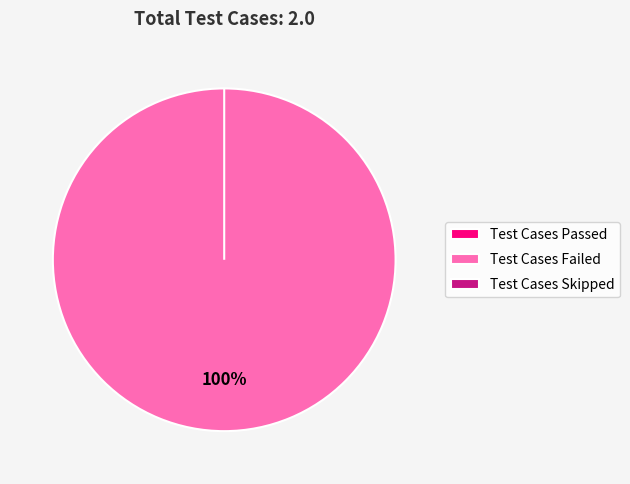

Combined, do Test Cases Passed and Test Cases Failed account for over 50%?

Yes